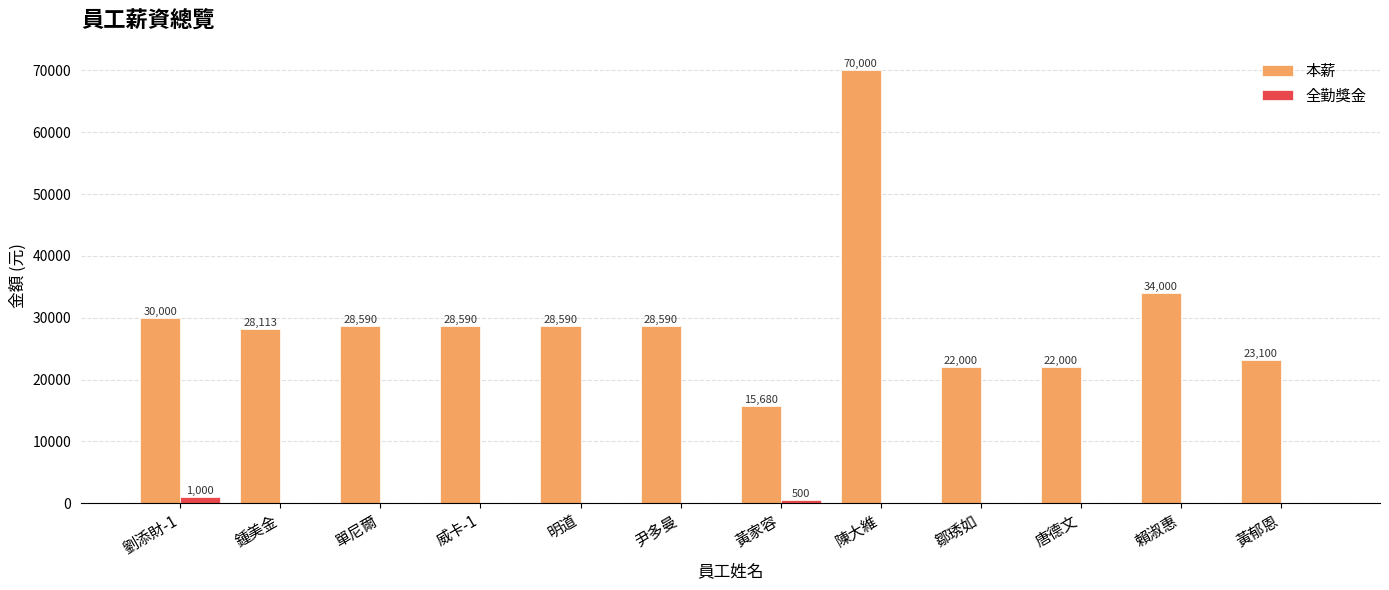

Does the chart contain stacked bars?

No